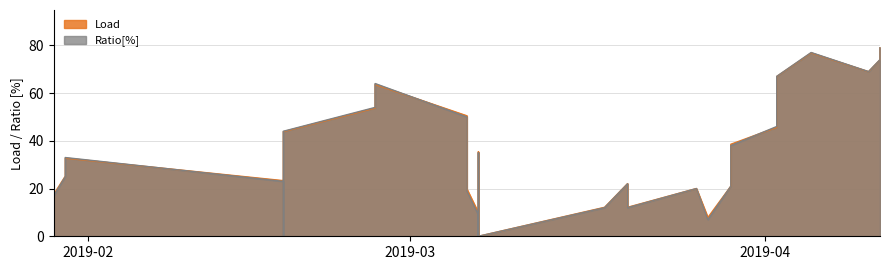

Between 2019-03-06 and 2019-03-07, which is larger?

2019-03-06